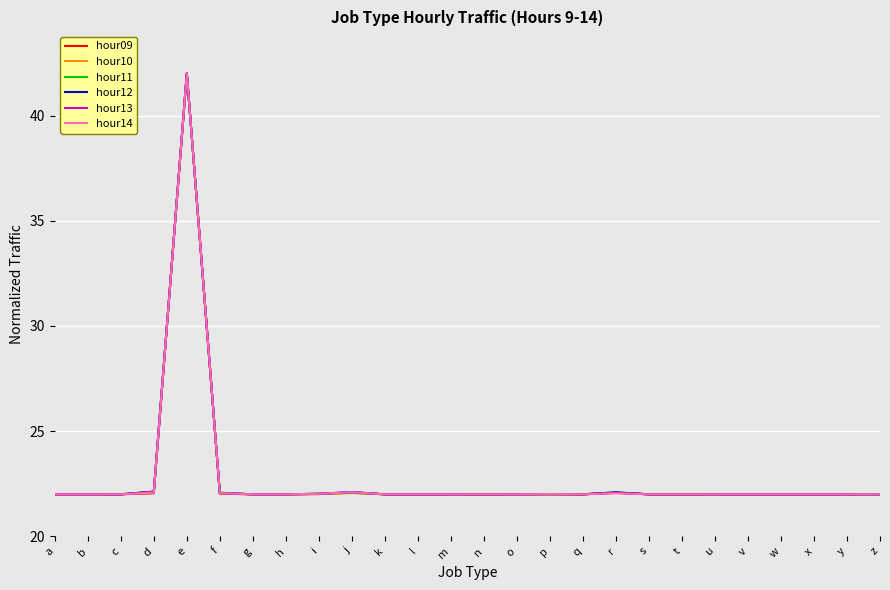

What is the average value of the hour09 series?

22.8